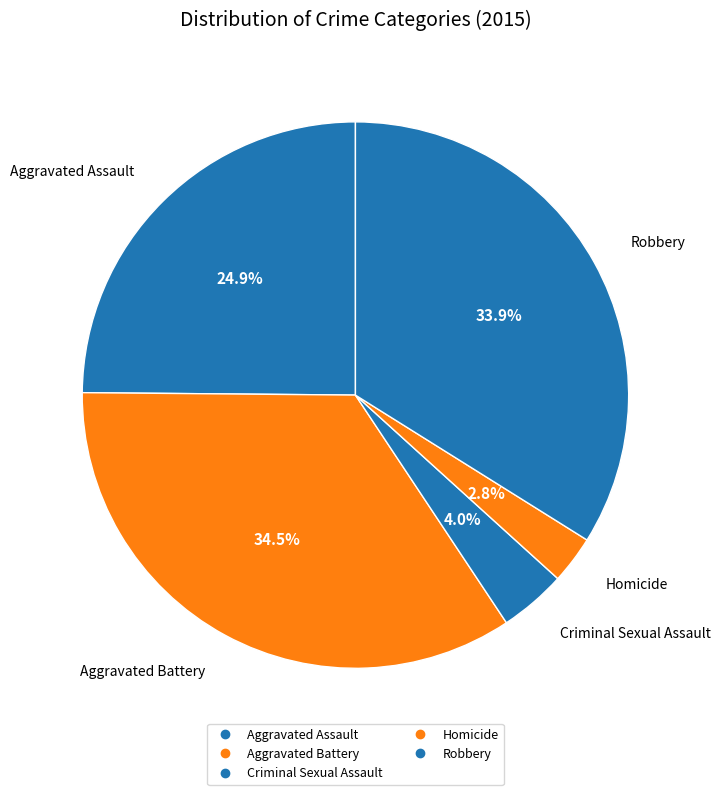

Does any single category account for the majority?

No